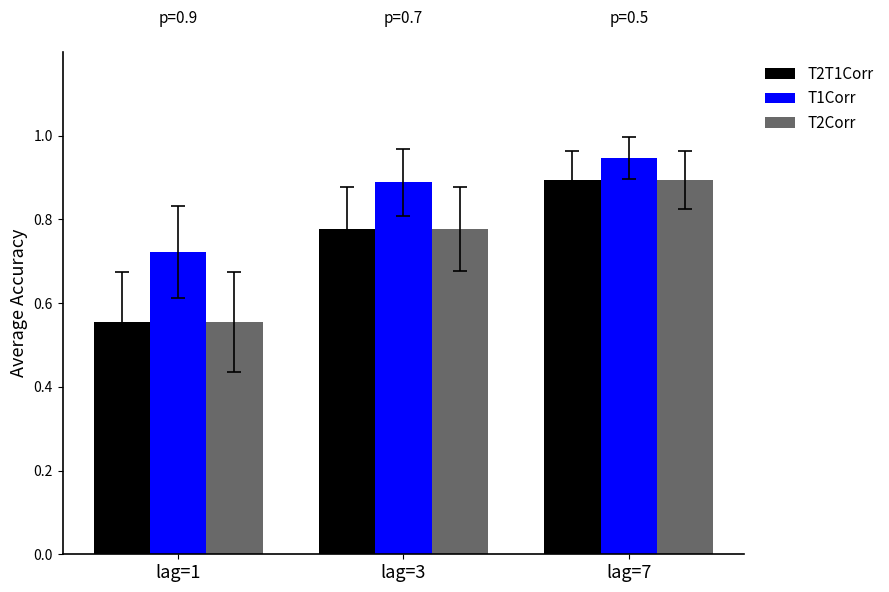

What is the total value across all series at lag=7?

2.7